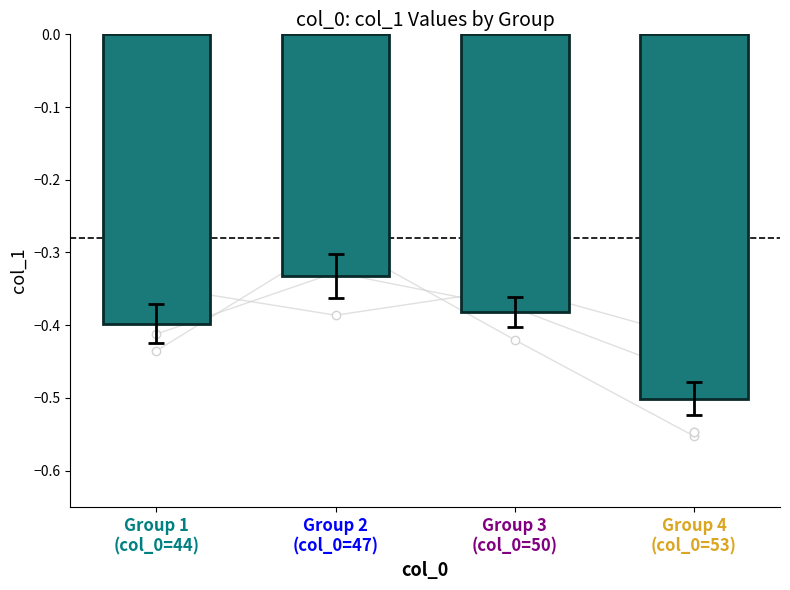

What is the label of the 2nd bar from the left?

Group 2
(col_0=47)